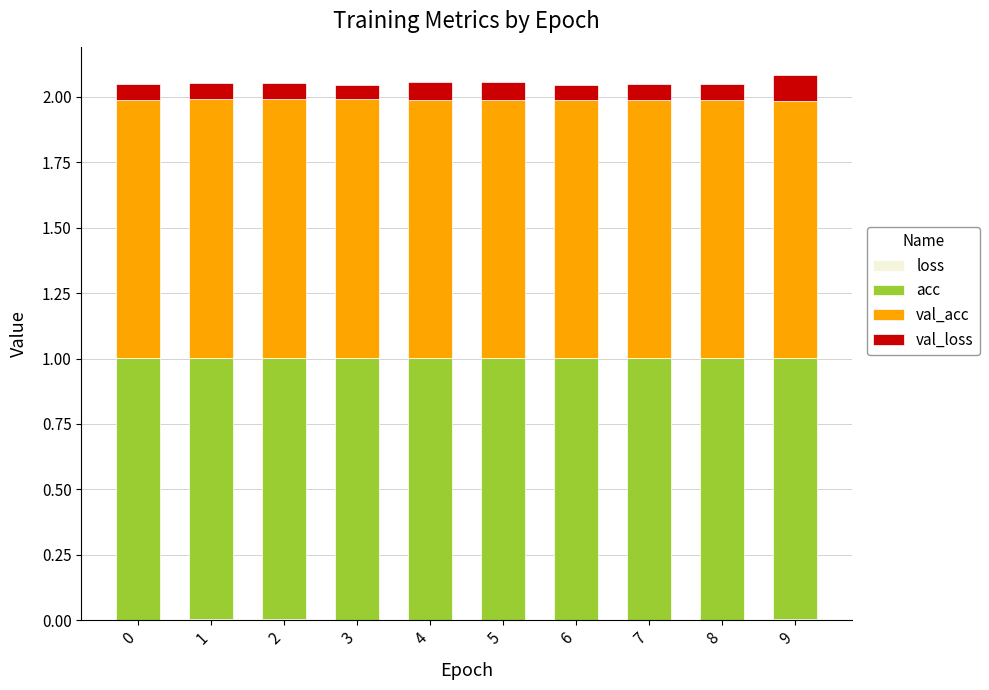

Where is acc nearest to the value 0?

1